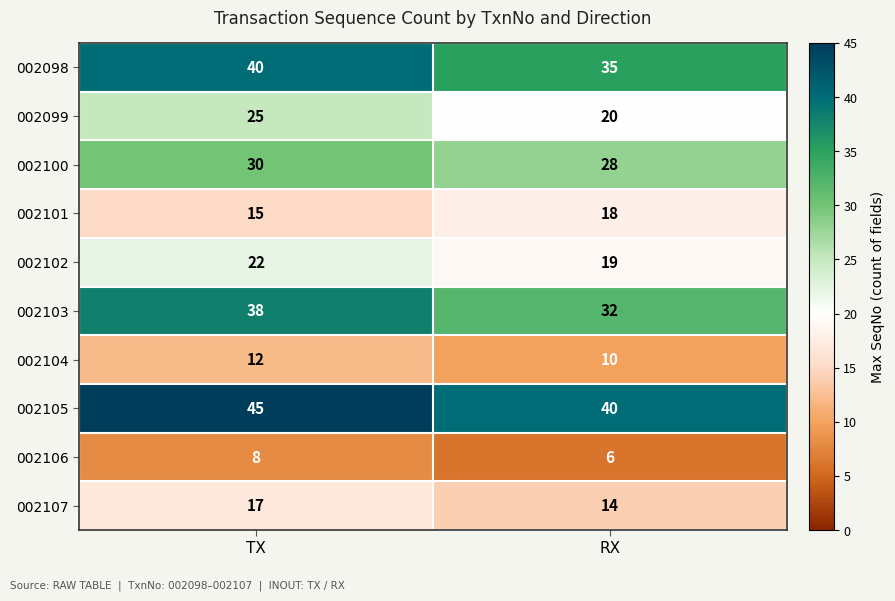

What is the approximate value of 002099 at RX?

20